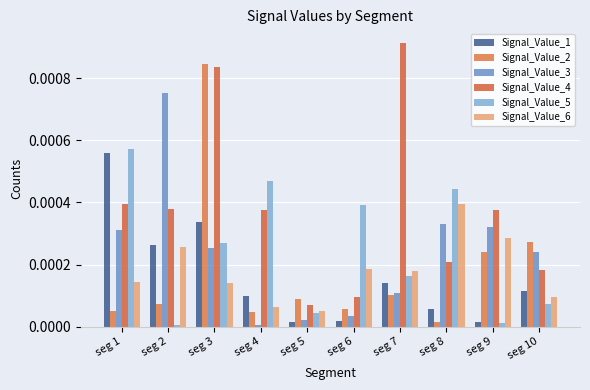

How many bars are there in total?

60